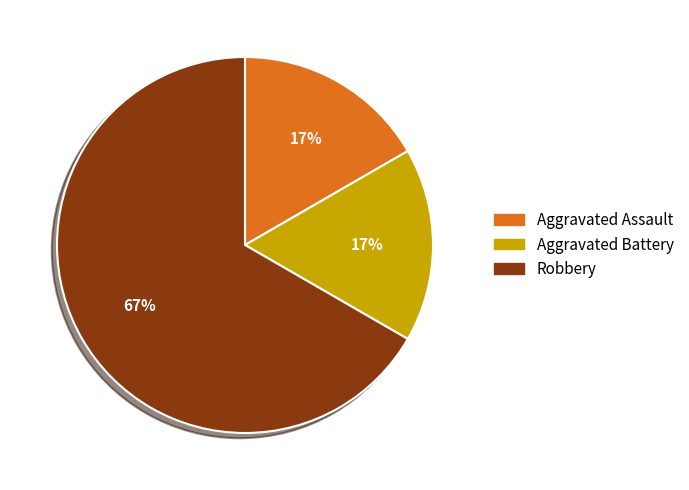

Is Aggravated Assault the majority of the pie?

No